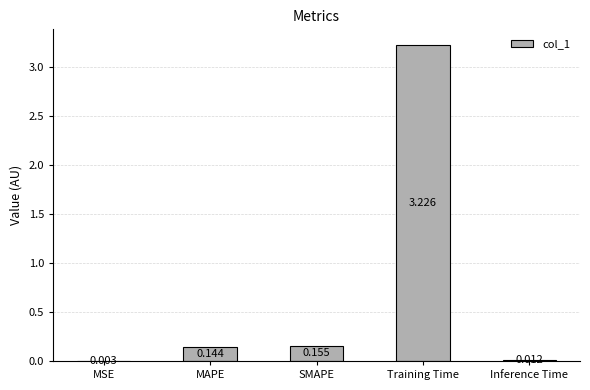

At which label is the value closest to 1?

SMAPE